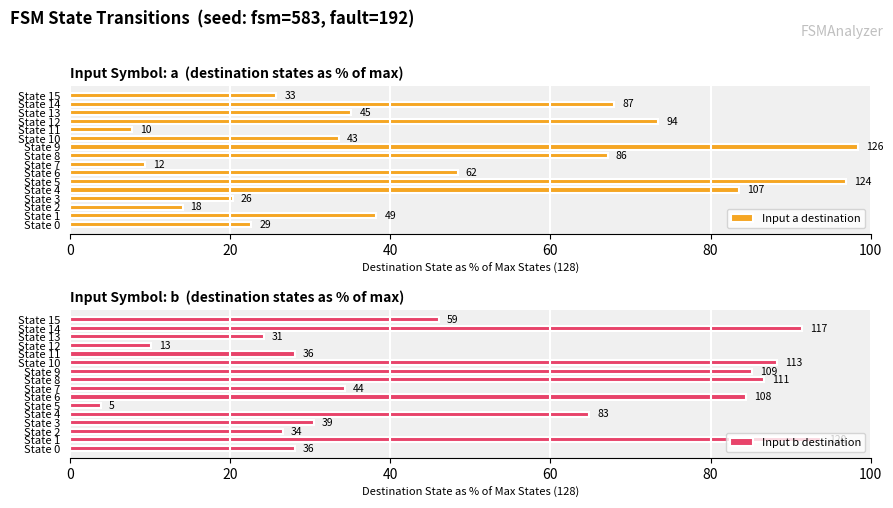

How many values in the Input b destination series are below 46?

8